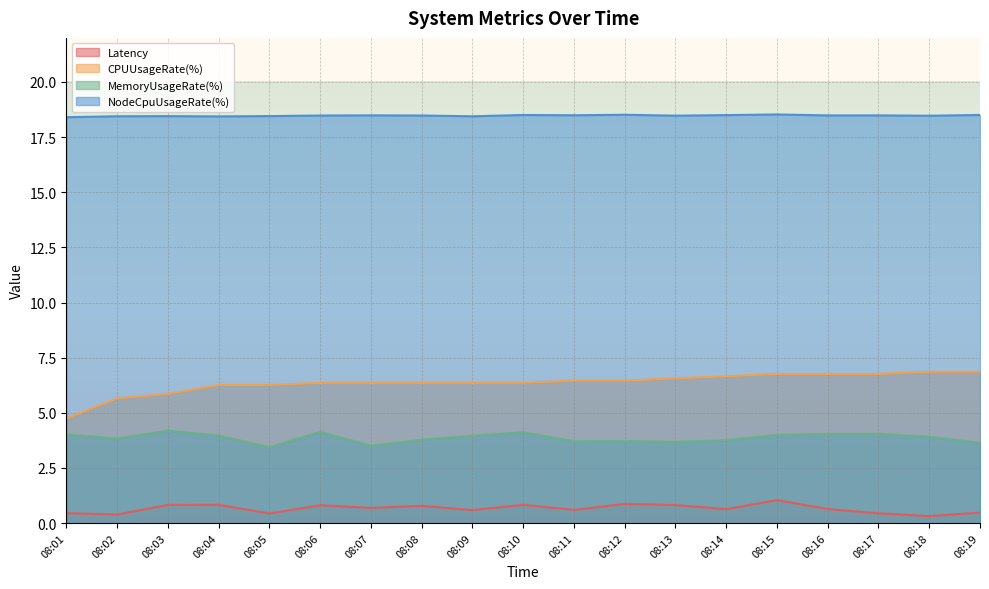

True or false: MemoryUsageRate(%) and CPUUsageRate(%) intersect in this chart.

False